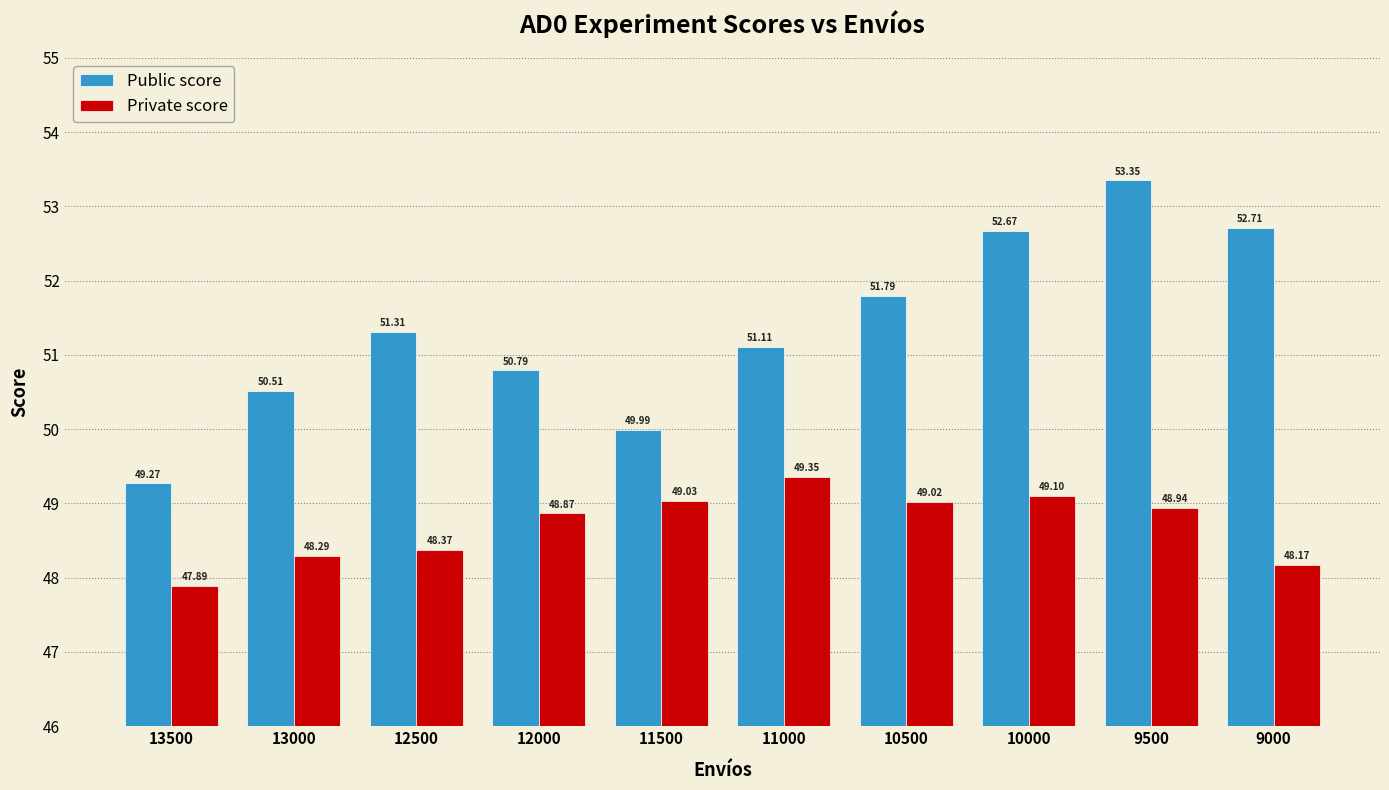

What is the smallest value displayed?

47.9